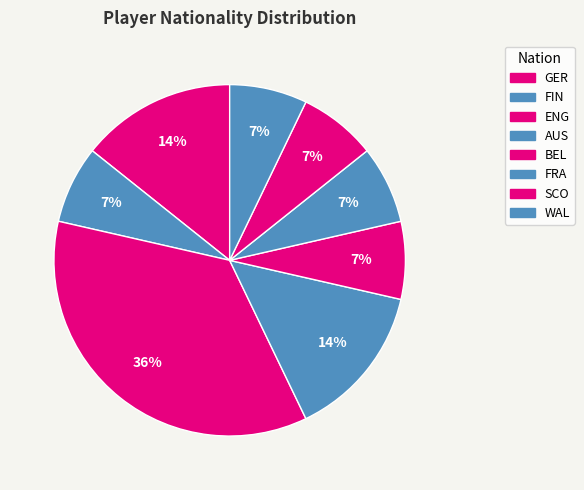

To the nearest percent, what is the average slice percentage?

12%